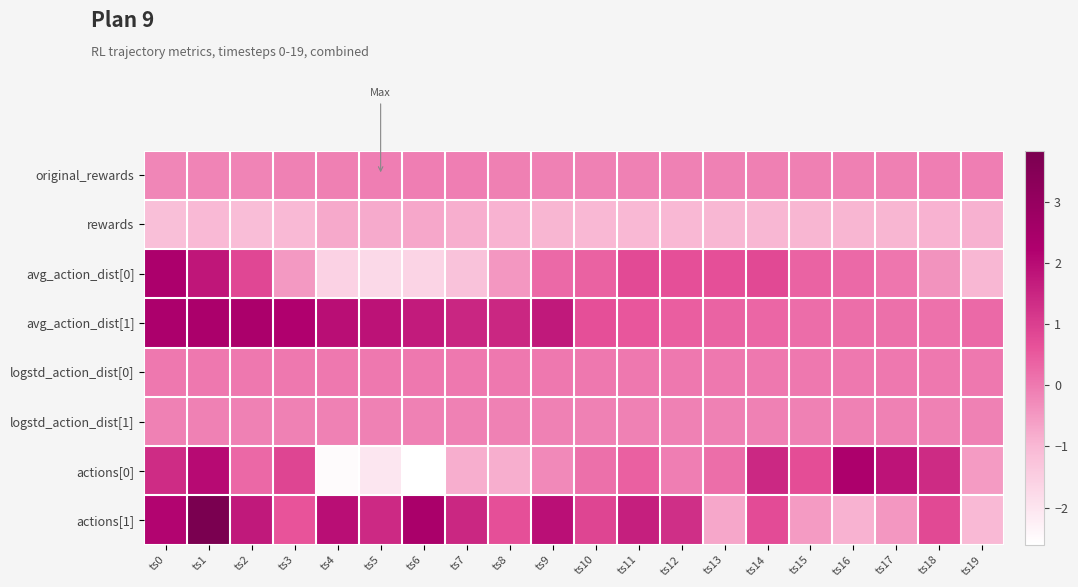

Between ts9 and ts18, which is larger?

ts18